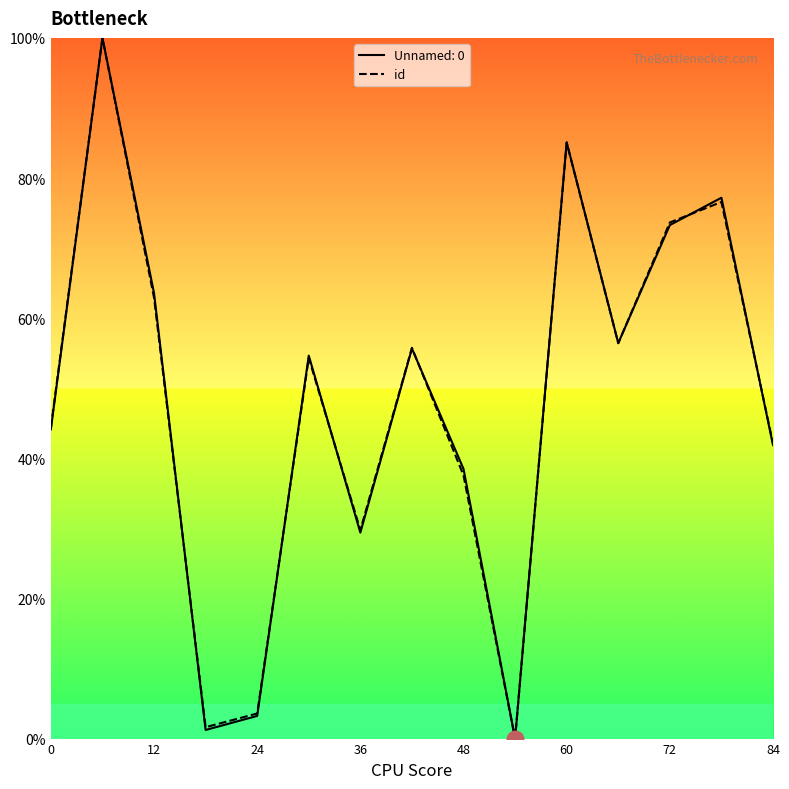

What is the maximum value shown in the chart?

100.0